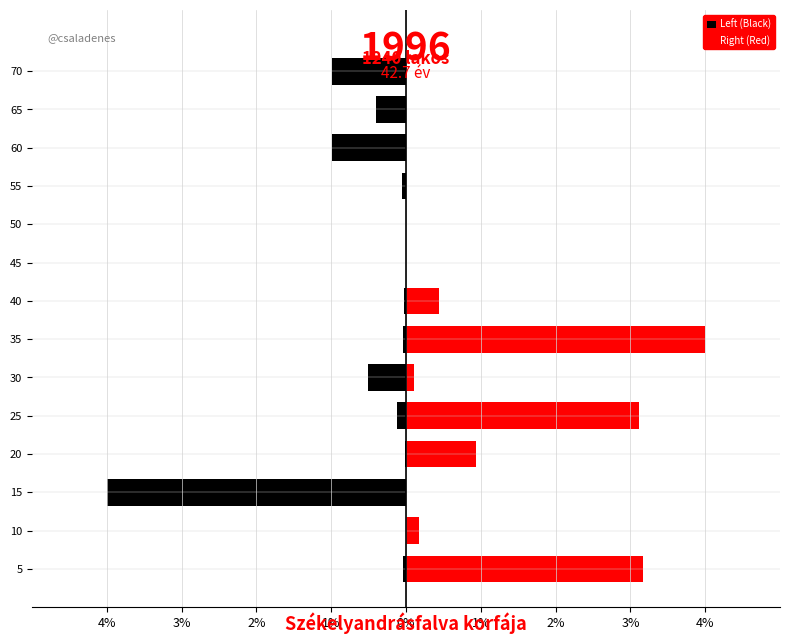

List the series in order of their overall mean, highest first.

Right (Red), Left (Black)